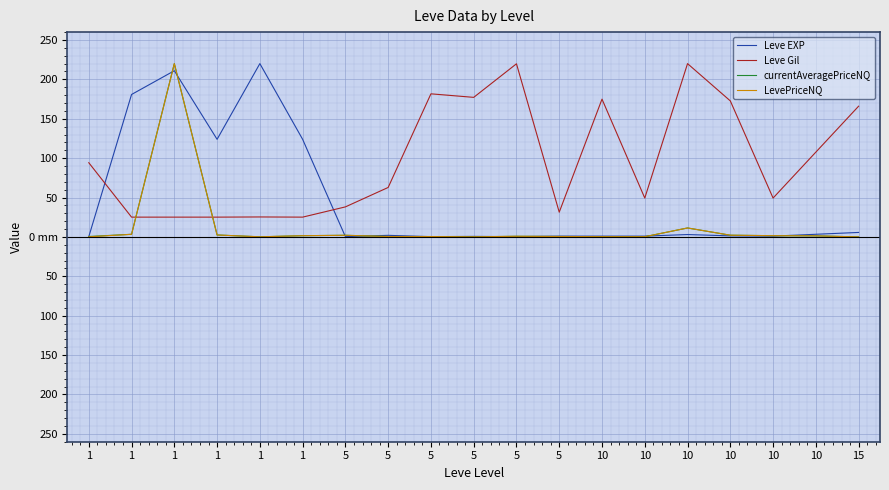

After their last crossing, which series has the higher values: Leve Gil or Leve EXP?

Leve Gil